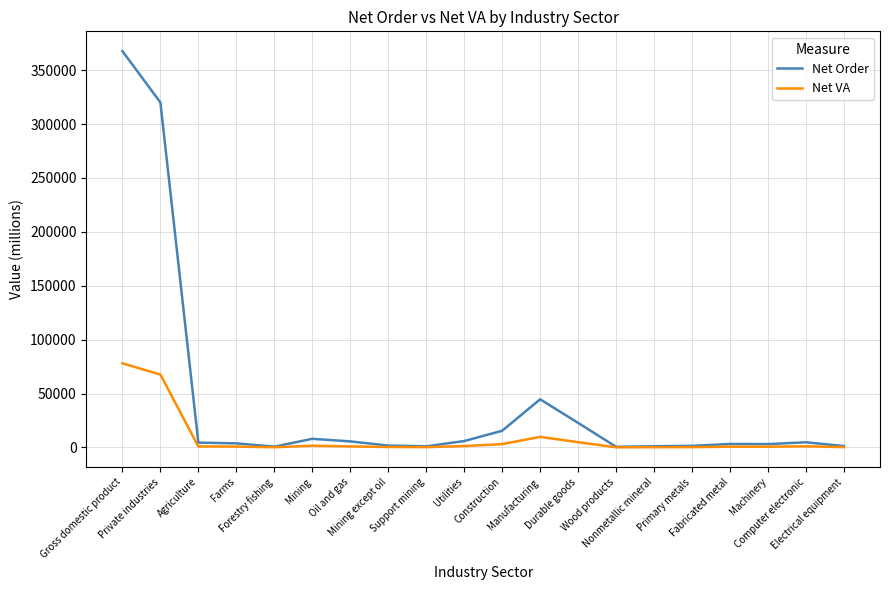

What position from the left is Manufacturing?

12